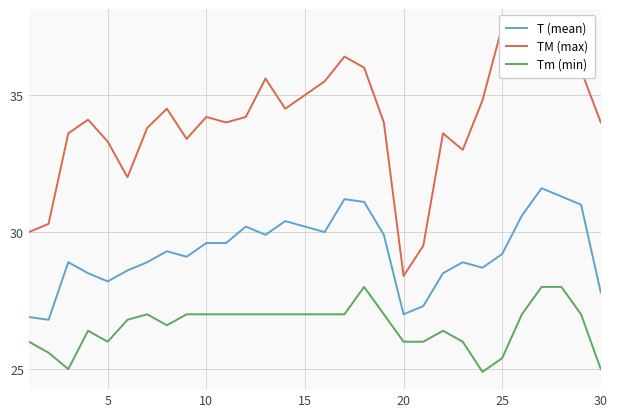

What is the lowest value of the Tm (min) series?

24.9